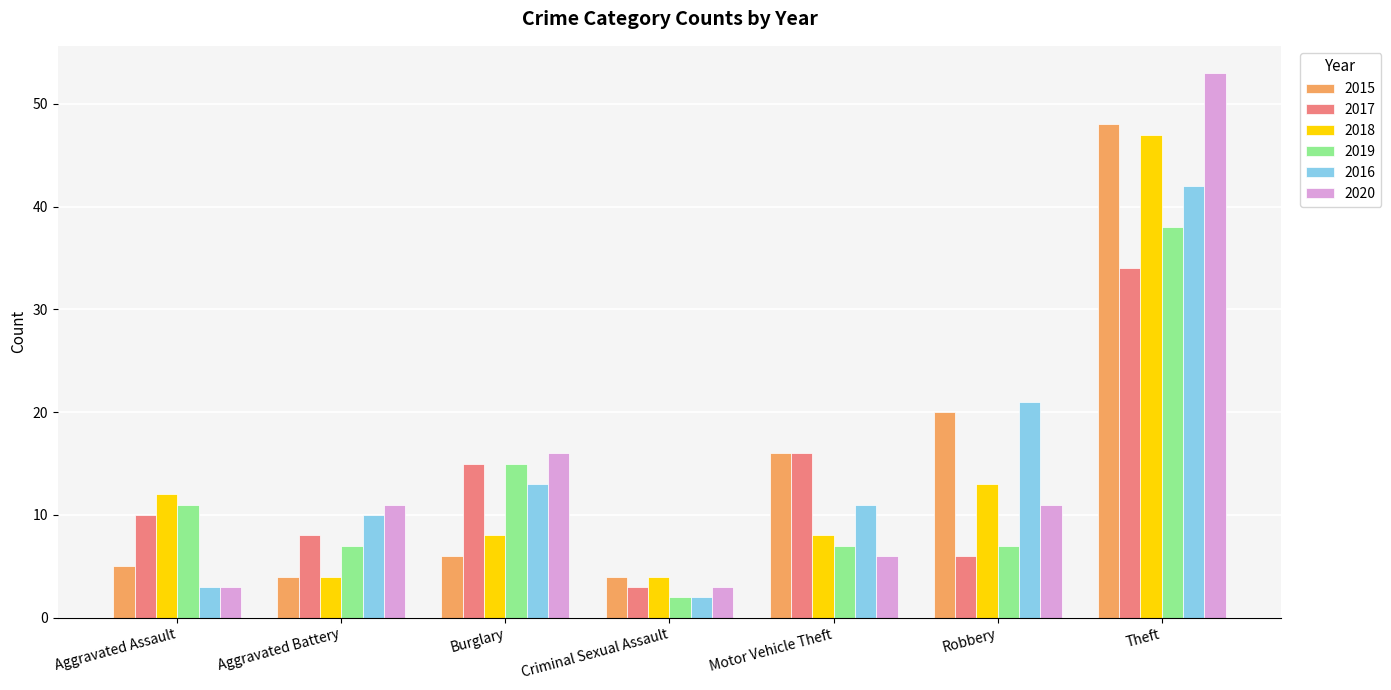

What is the lowest value of the 2019 series?

2